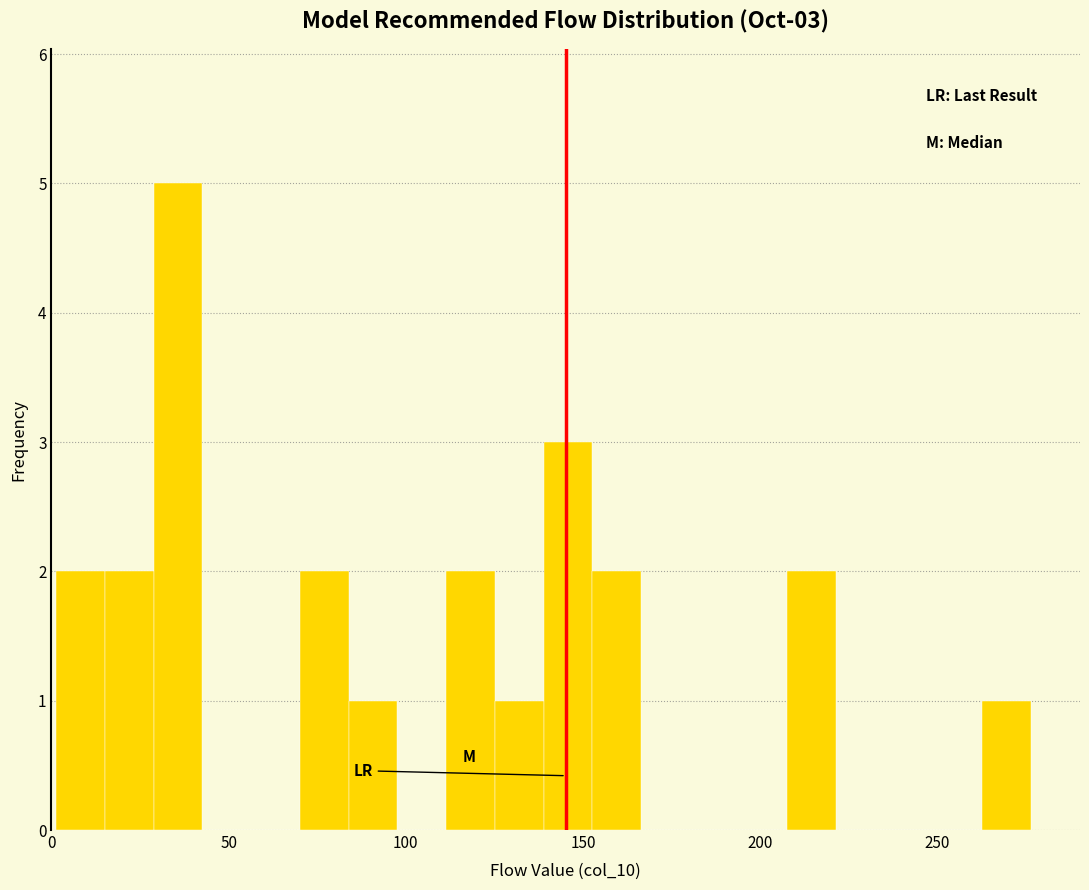

Read against the x-axis, roughly where is the centre of the tallest bar?

35